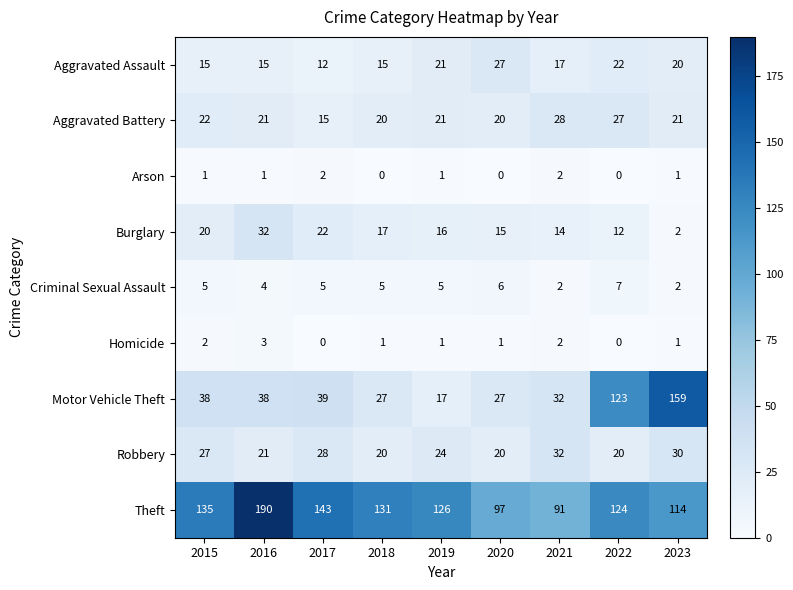

Which series has the widest spread of values?

Motor Vehicle Theft